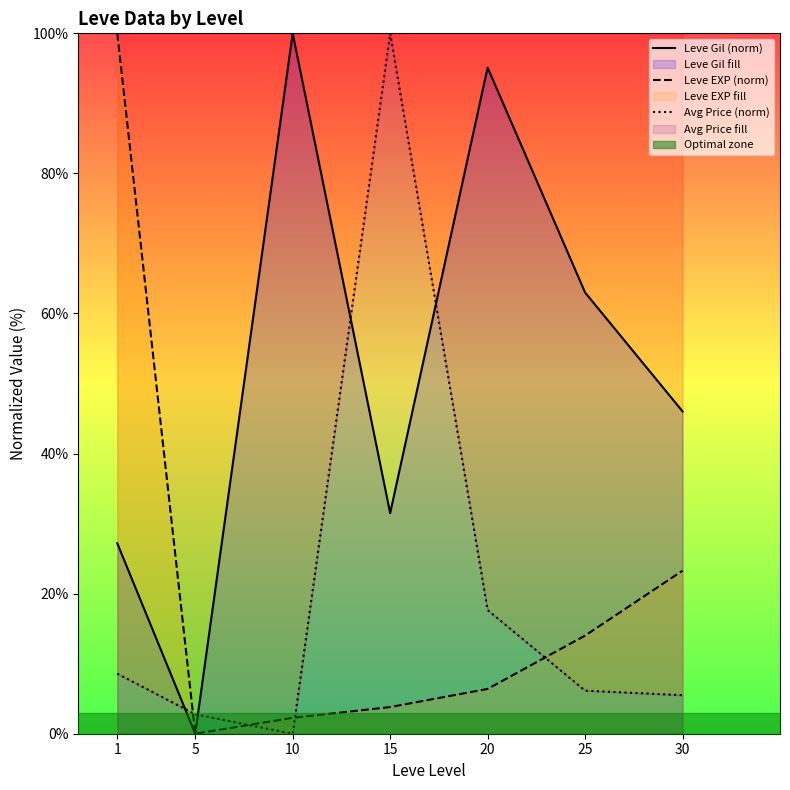

At 30, list the series in order from smallest to largest.

Avg Price (norm), Leve EXP (norm), Leve Gil (norm)